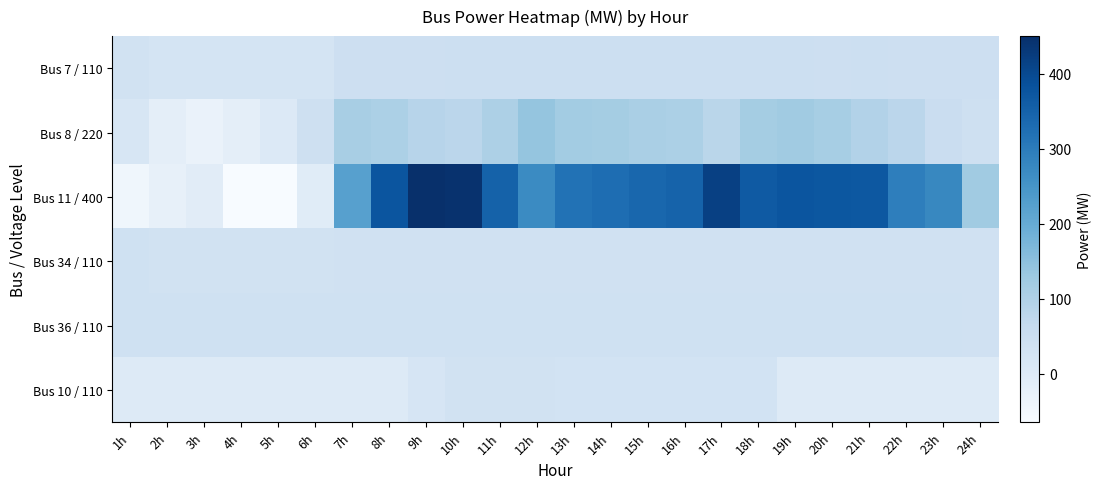

How many series are shown in this chart?

6